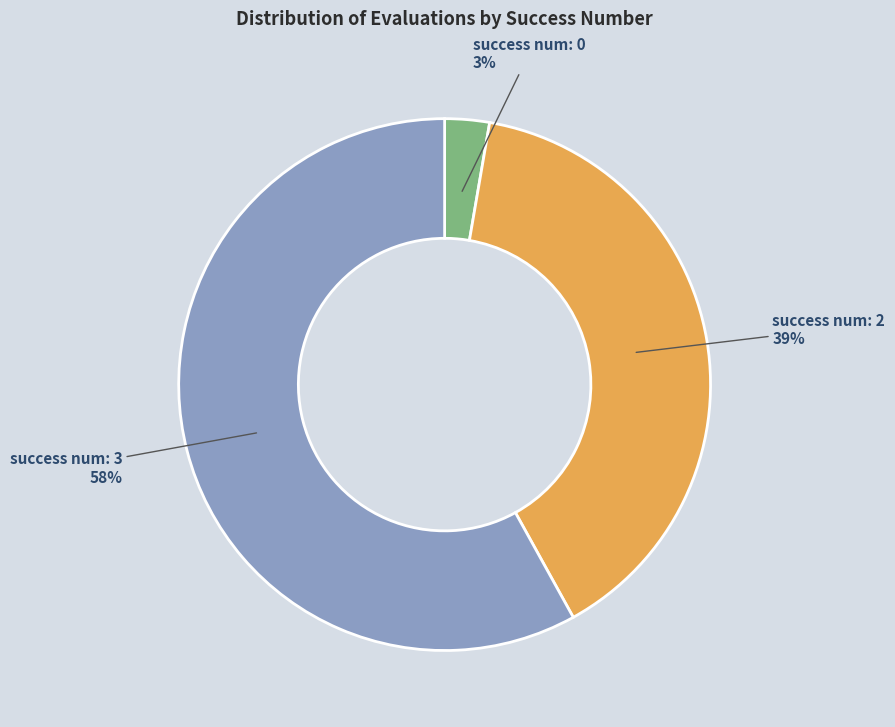

Combined, do success num: 2 and success num: 3 account for over 50%?

Yes